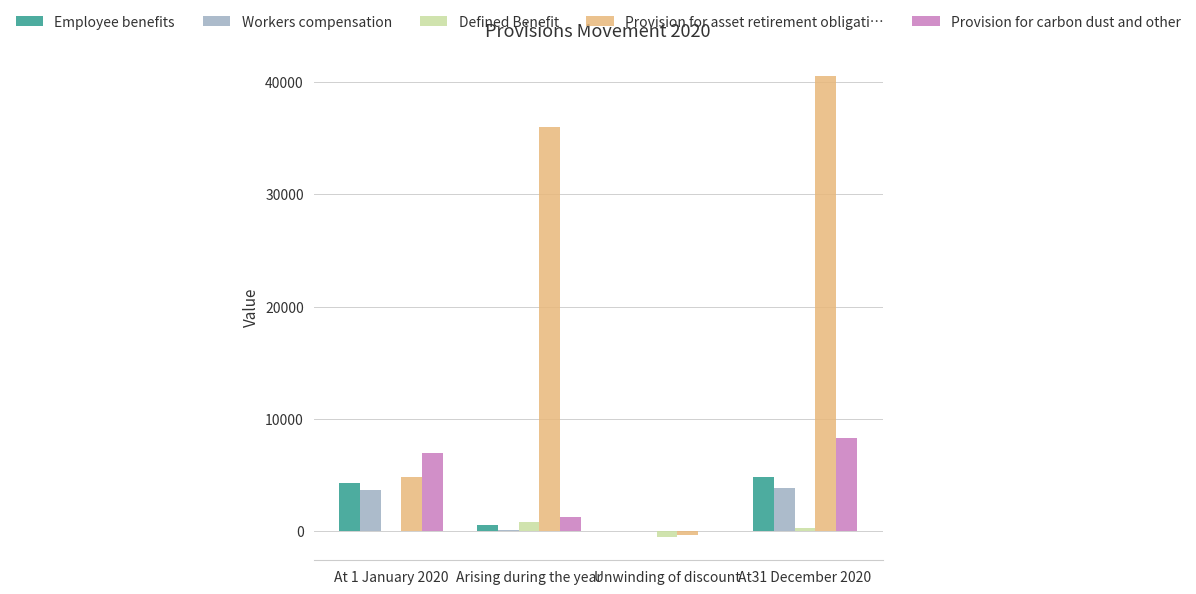

Which series has the largest total across all categories?

Provision for asset retirement obligati…